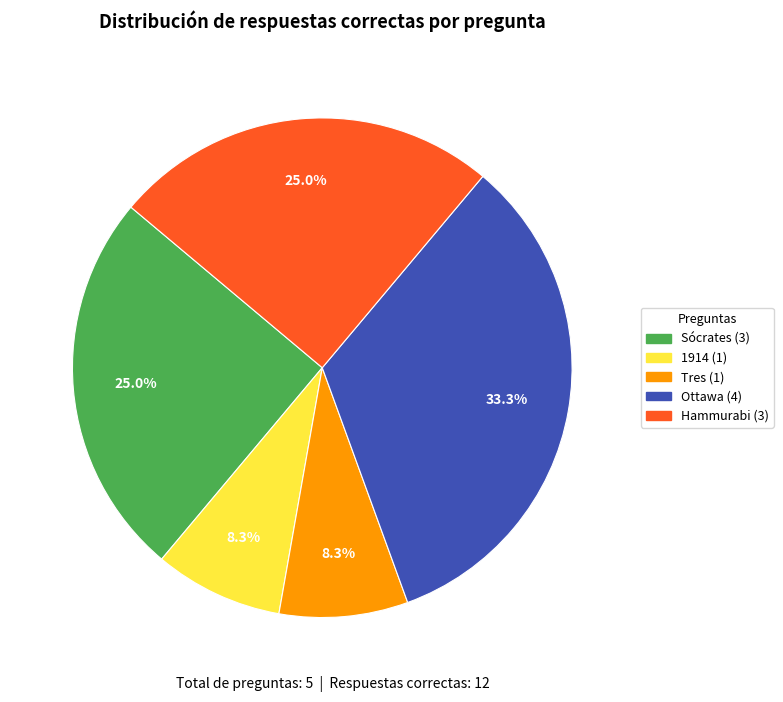

Which has a higher value, 1914 (1) or Ottawa (4)?

Ottawa (4)